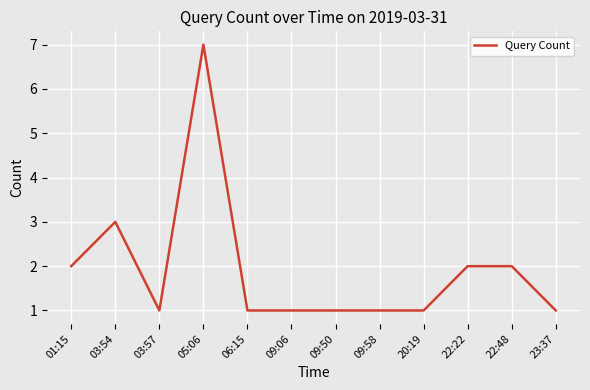

Where is the first local minimum?

03:57